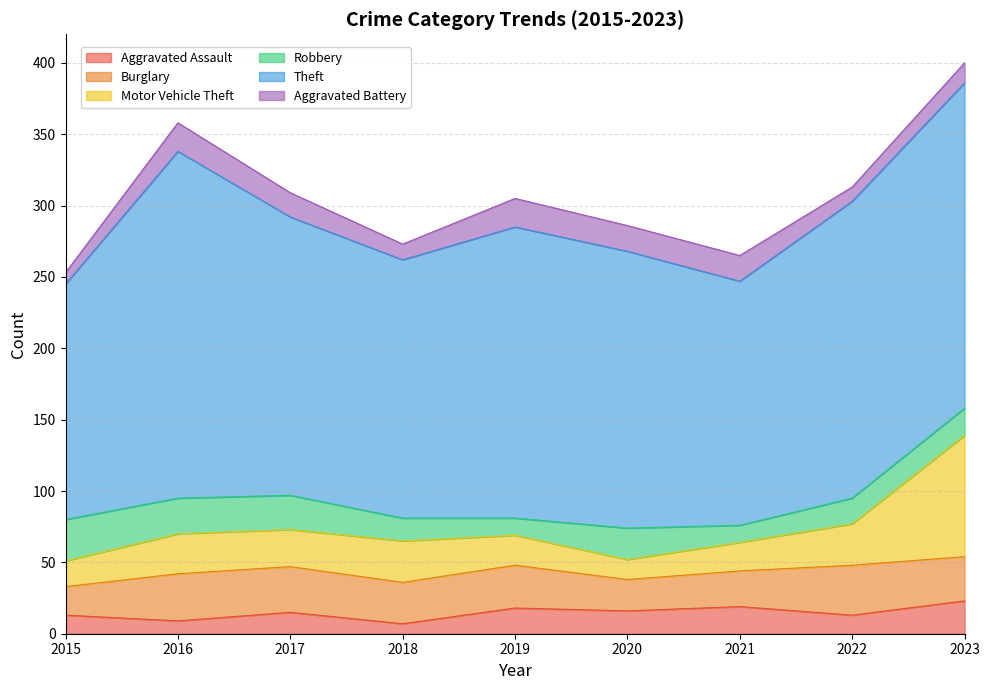

True or false: Motor Vehicle Theft has more than 1 interior local peaks.

True